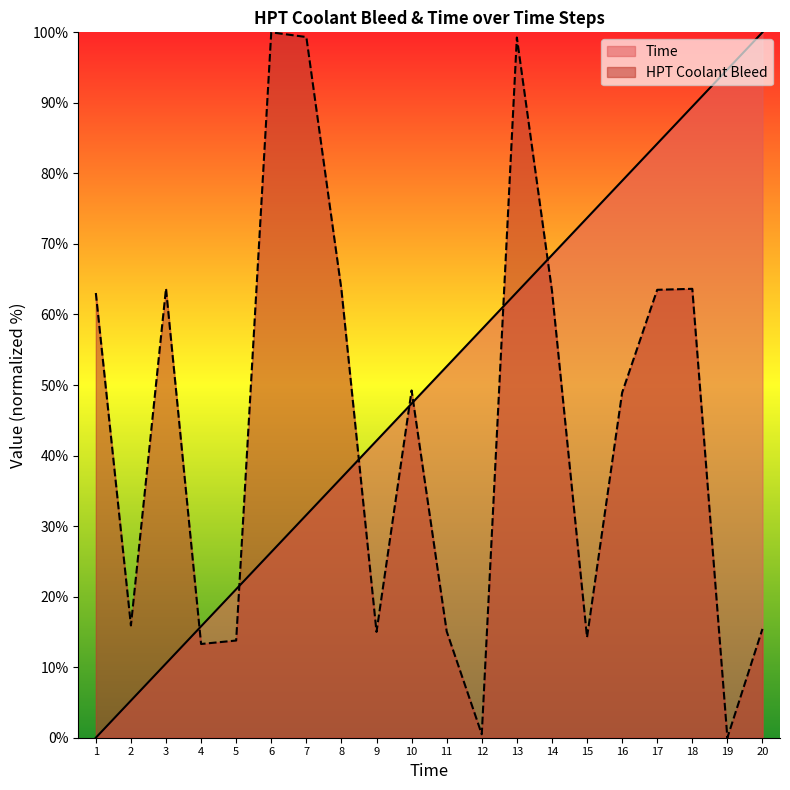

How many positive values does the Time series have?

19